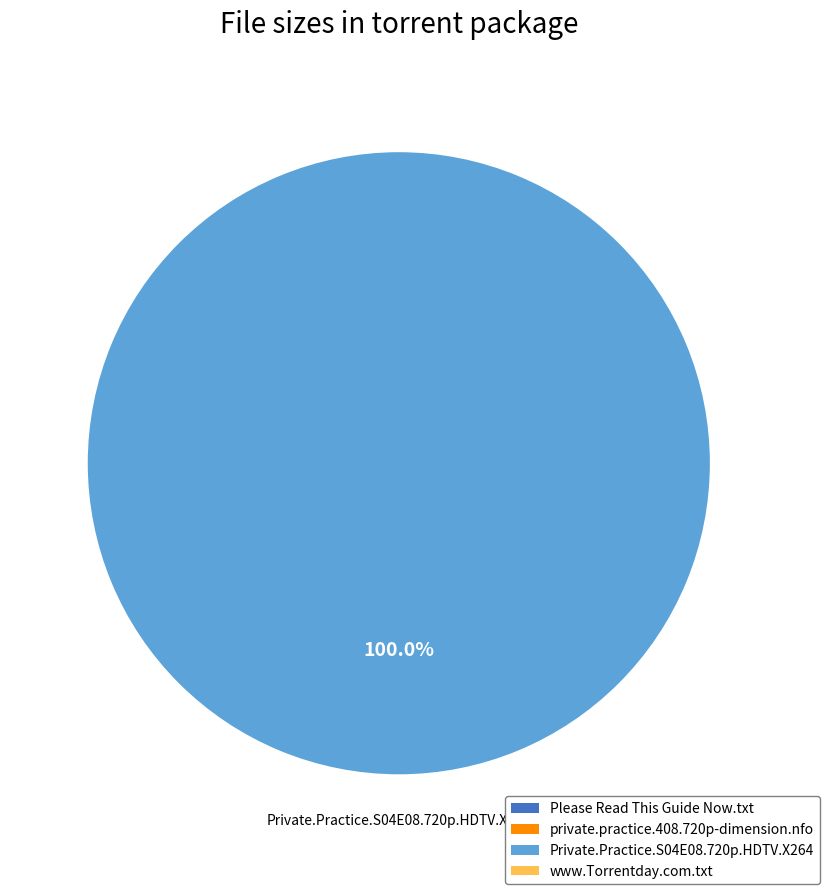

To the nearest percent, what is the average slice percentage?

25%